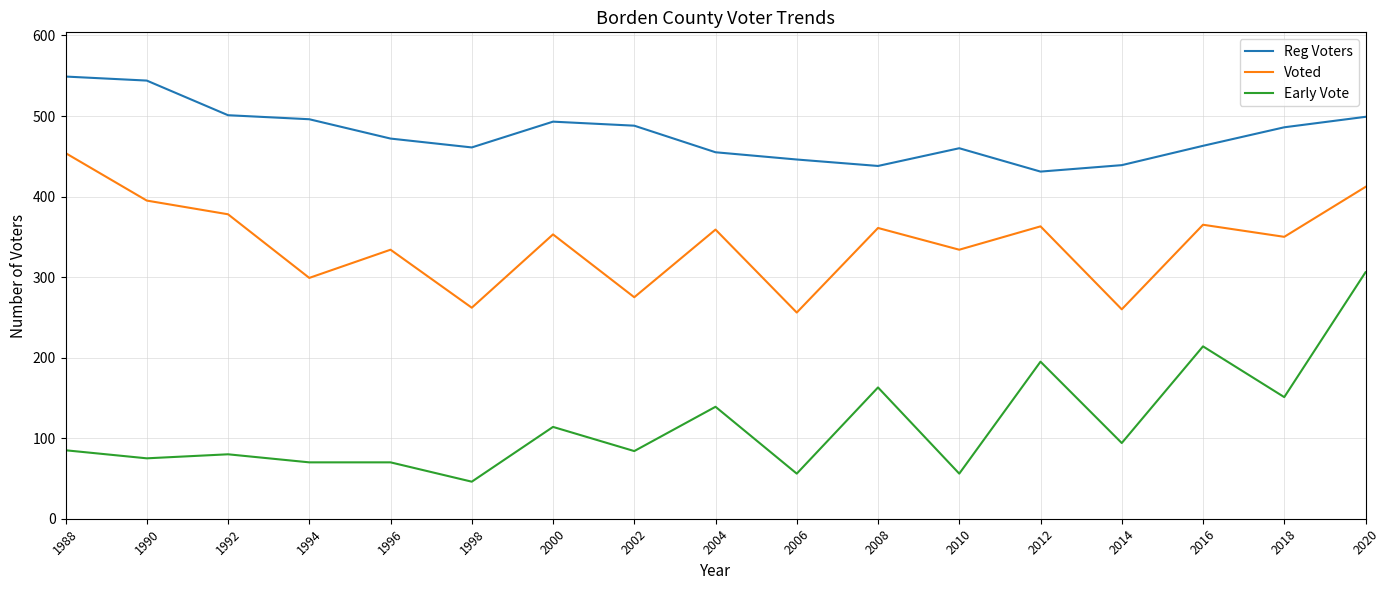

Rank the series by their average value, from highest to lowest.

Reg Voters, Voted, Early Vote